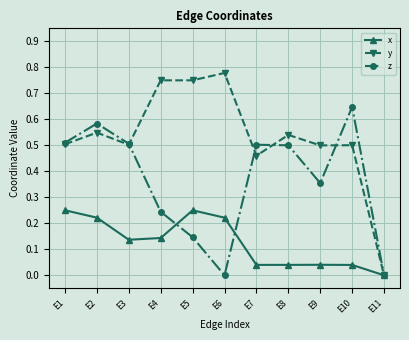

At which category does x reach its first local peak?

E5